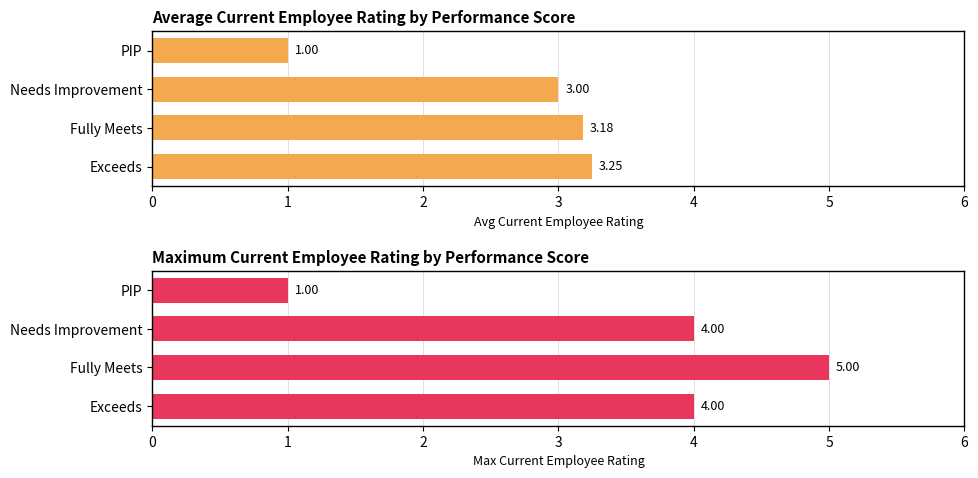

At how many categories does at least one series exceed 4?

1